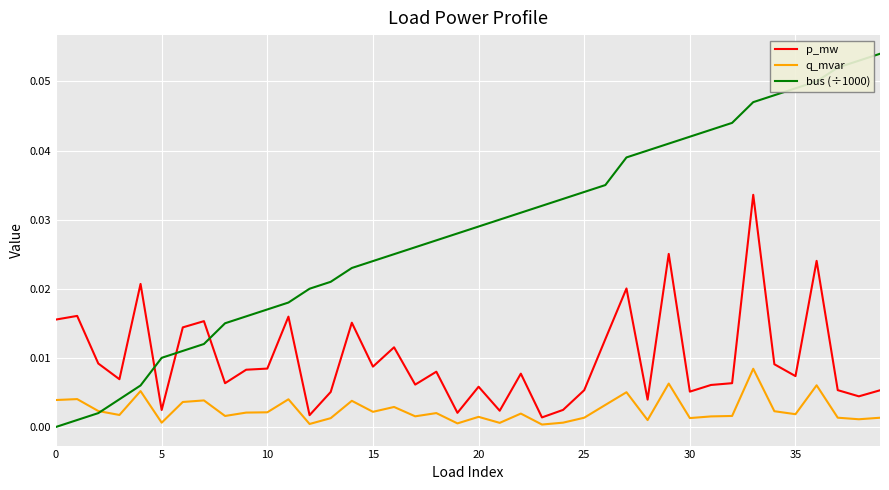

Count the number of data series in this chart.

3